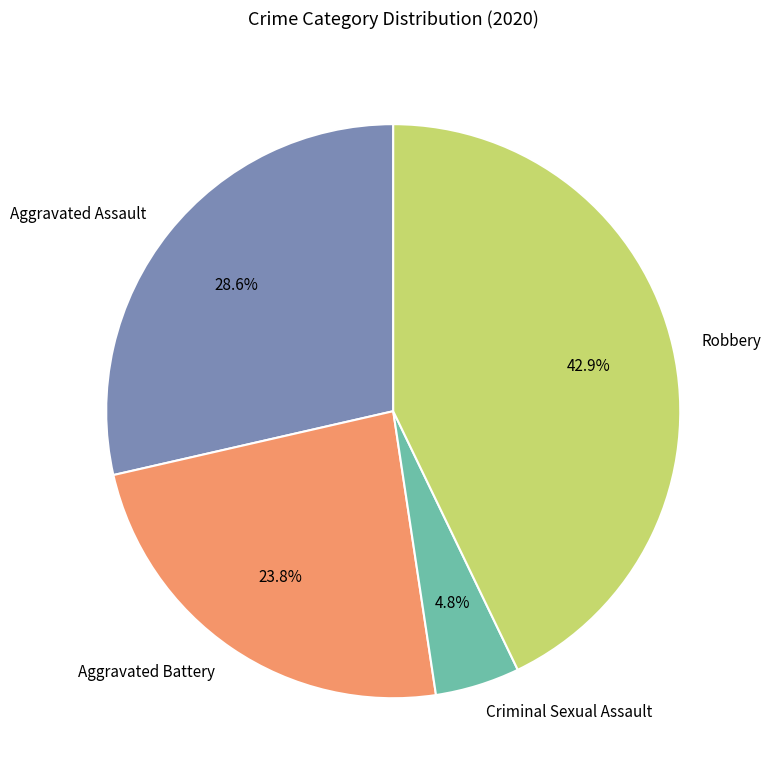

Is there any slice that represents more than half of the pie?

No